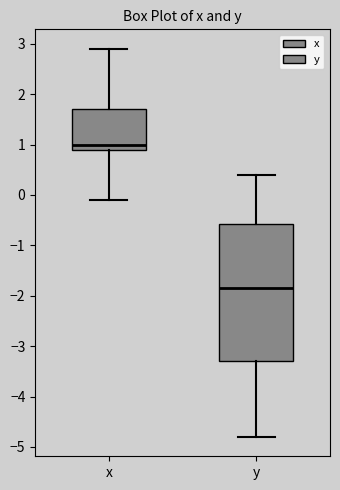

Reading left to right, read every box against the y-axis: the position of its median line, the range the box covers, and the ends of its whiskers. The values are not printed on the chart, so give them approximately, as read against the axis.

x: median 1.0, box 0.9 to 1.7, whiskers -0.1 to 2.9
y: median -1.8, box -3.3 to -0.6, whiskers -4.8 to 0.4